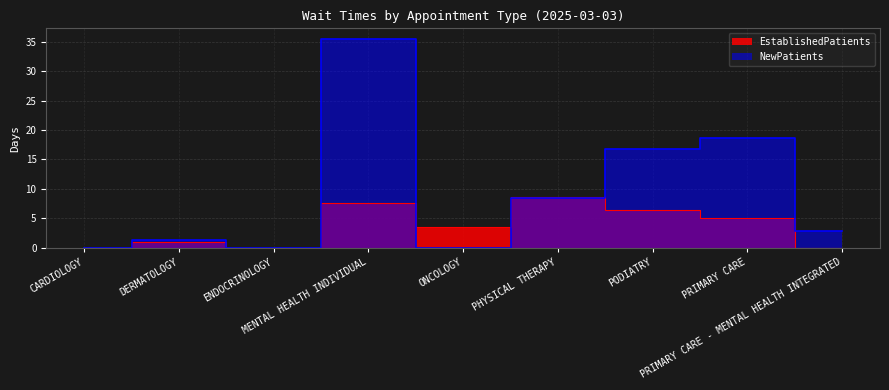

How many series are shown in this chart?

2